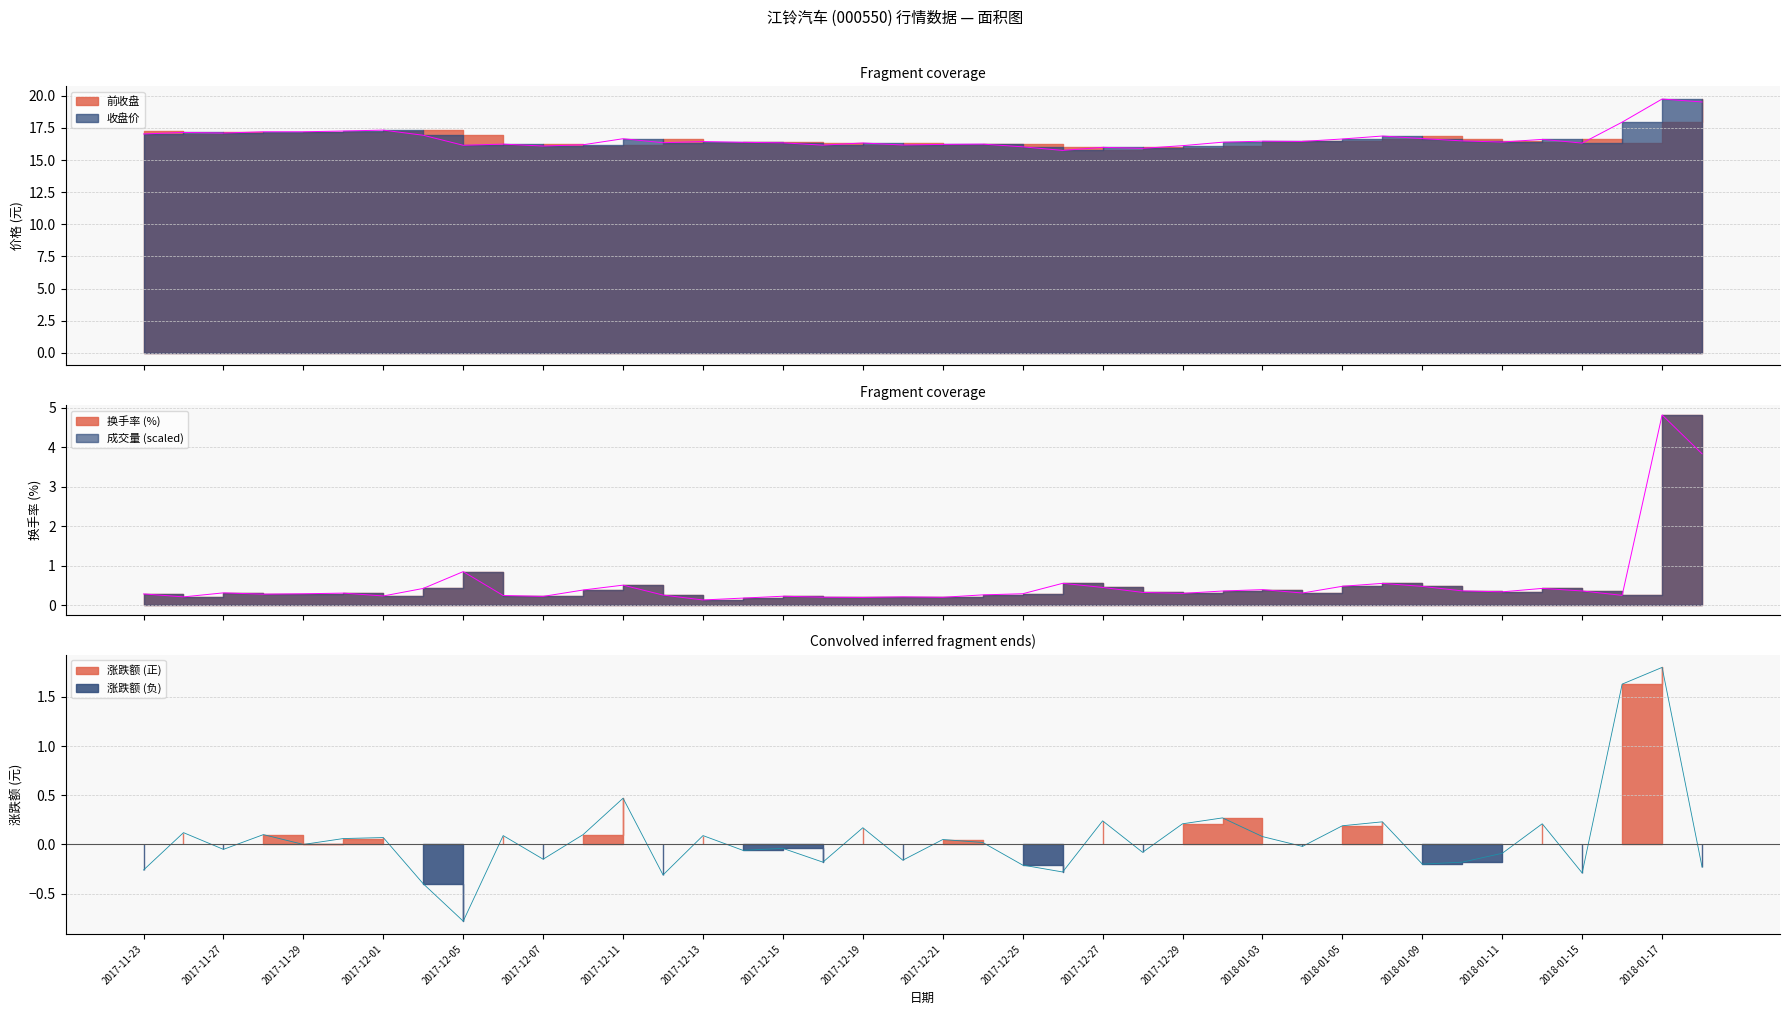

Which category has the lowest value across all series?

2017-12-13